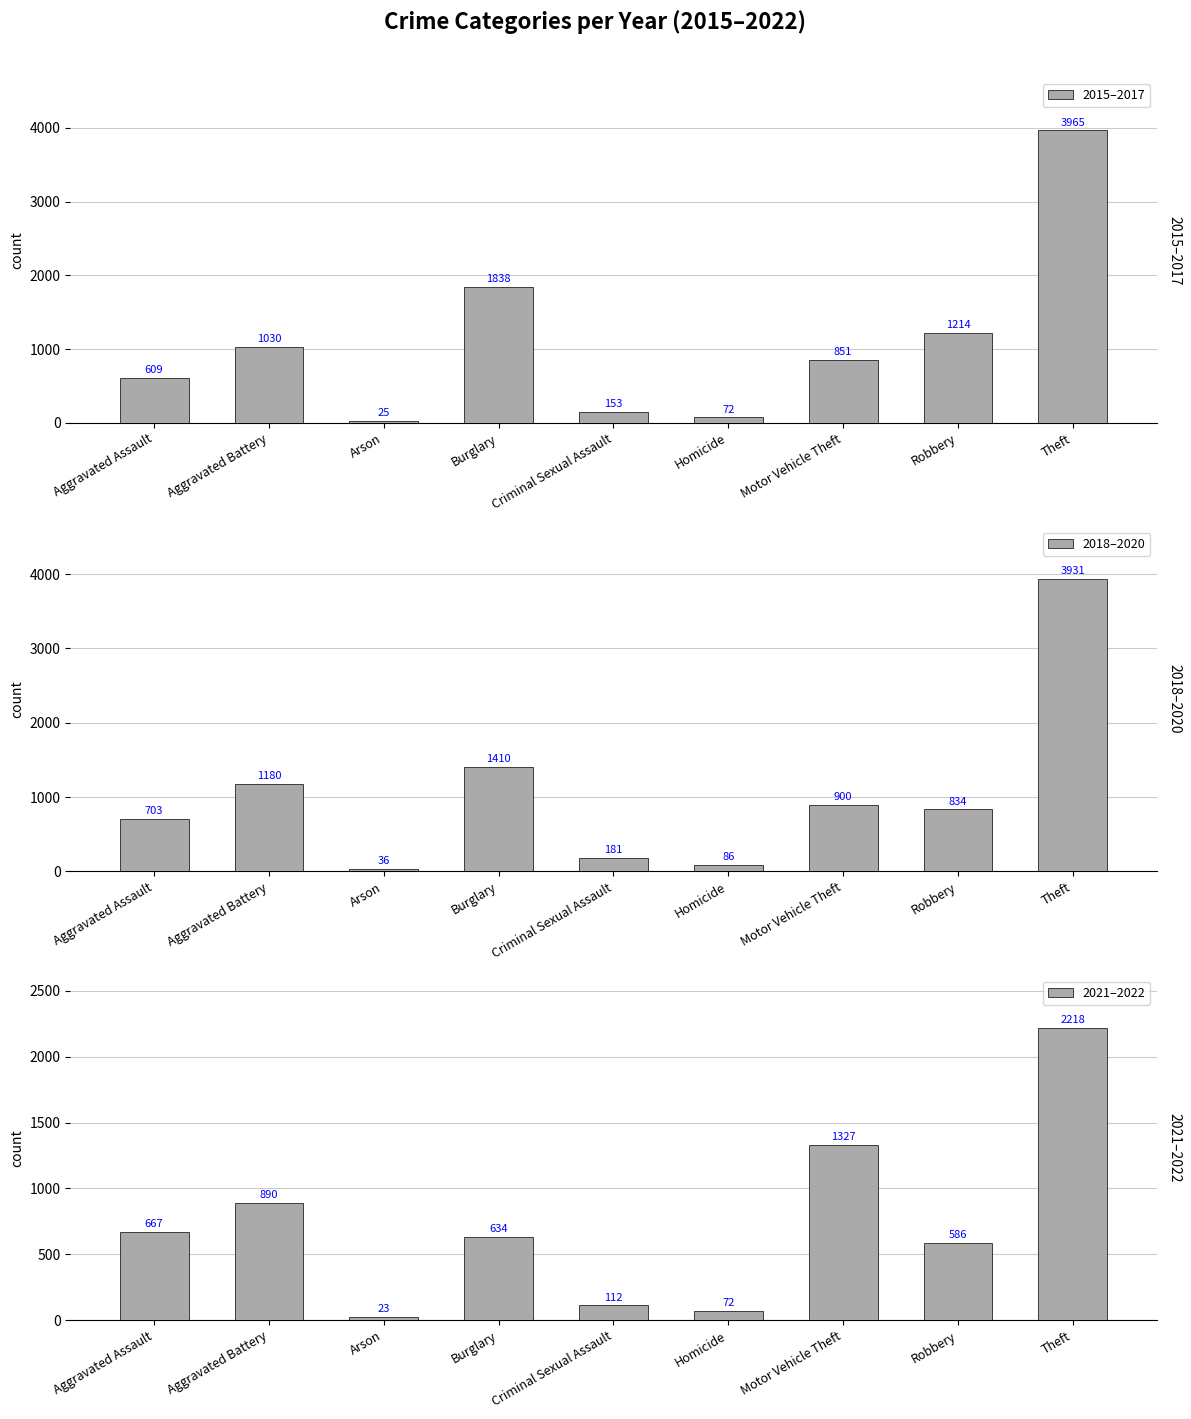

What is the value of the 2015–2017 bar at the 4th from the left?

1838